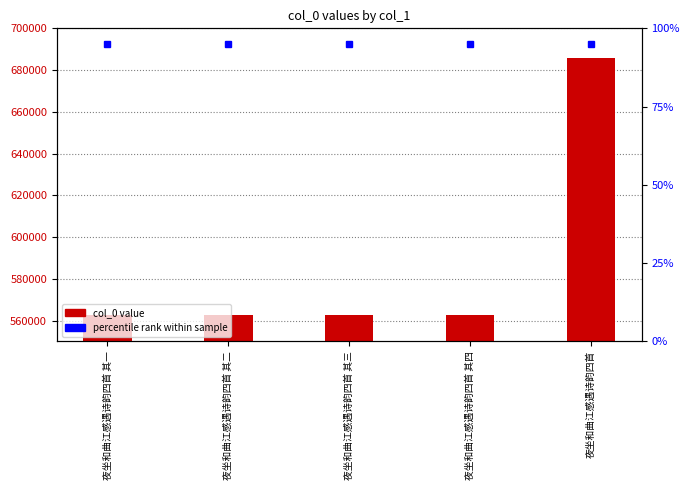

Reading right to left, what are all the values shown in this chart?

685805	562415	562414	562413	562412